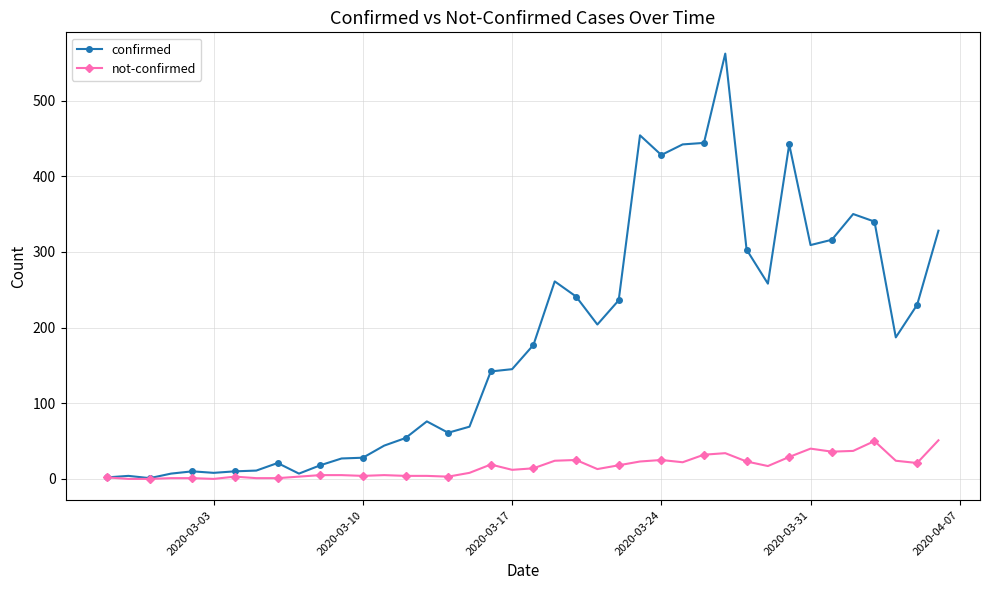

List the series in order of their overall mean, lowest first.

not-confirmed, confirmed